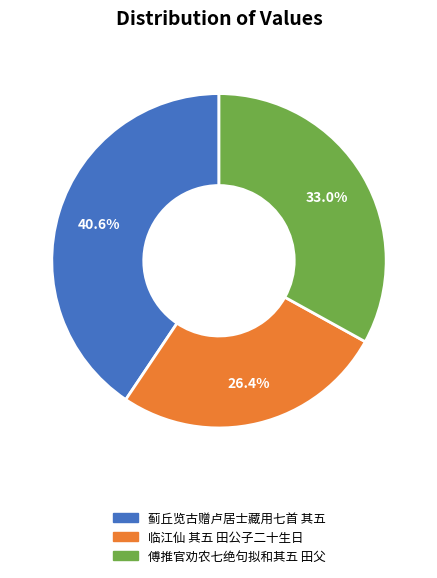

Is there a majority slice in this chart?

No